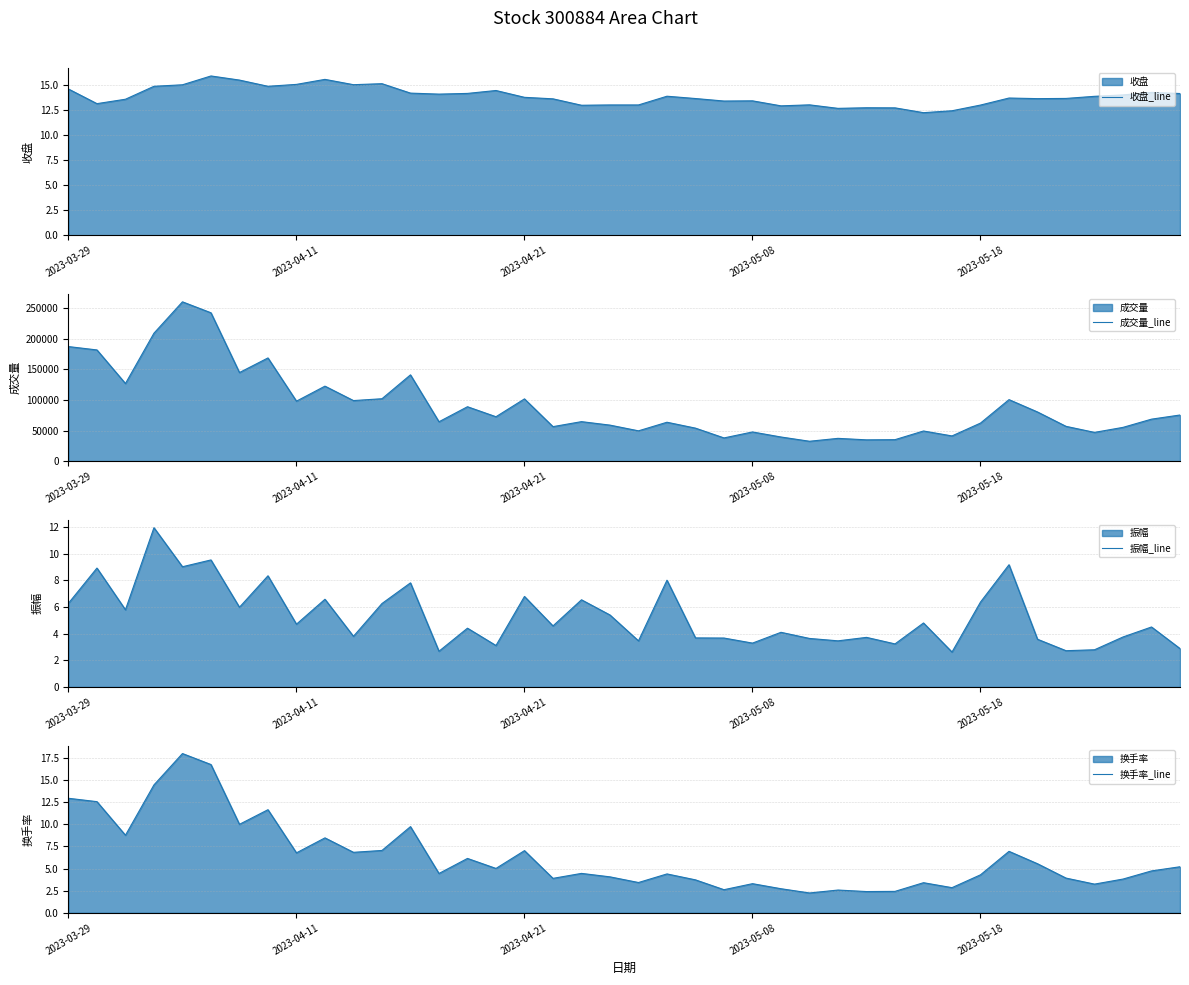

Is it true that 振幅_line equals 6.3 at 2023-03-29?

True